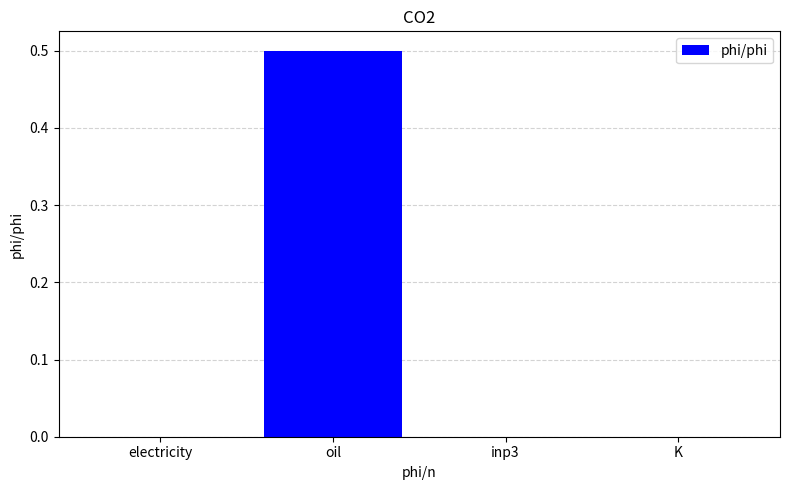

Count the number of categories in the chart.

4